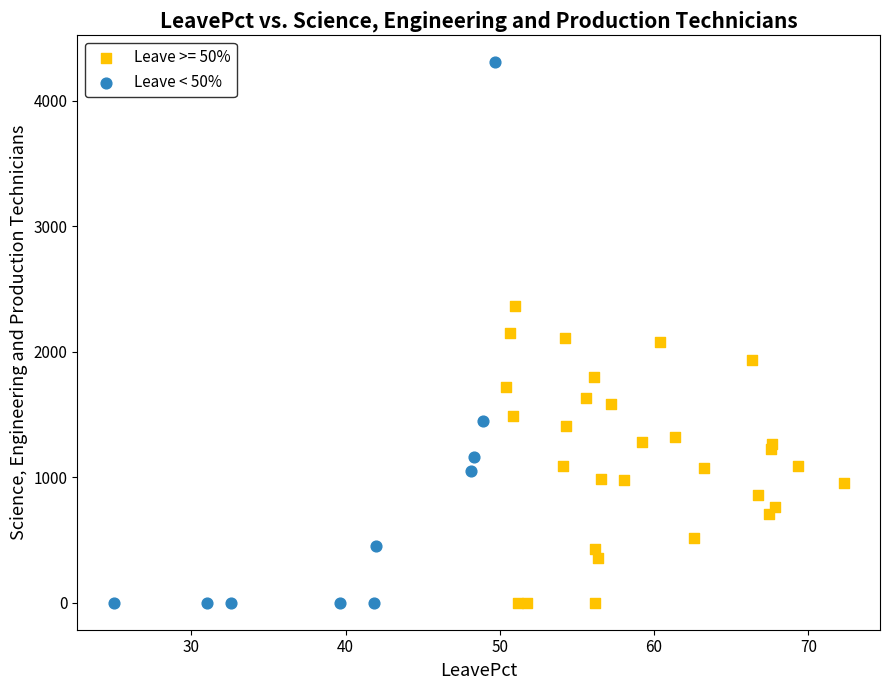

Which series reaches the maximum Y coordinate?

Leave < 50%